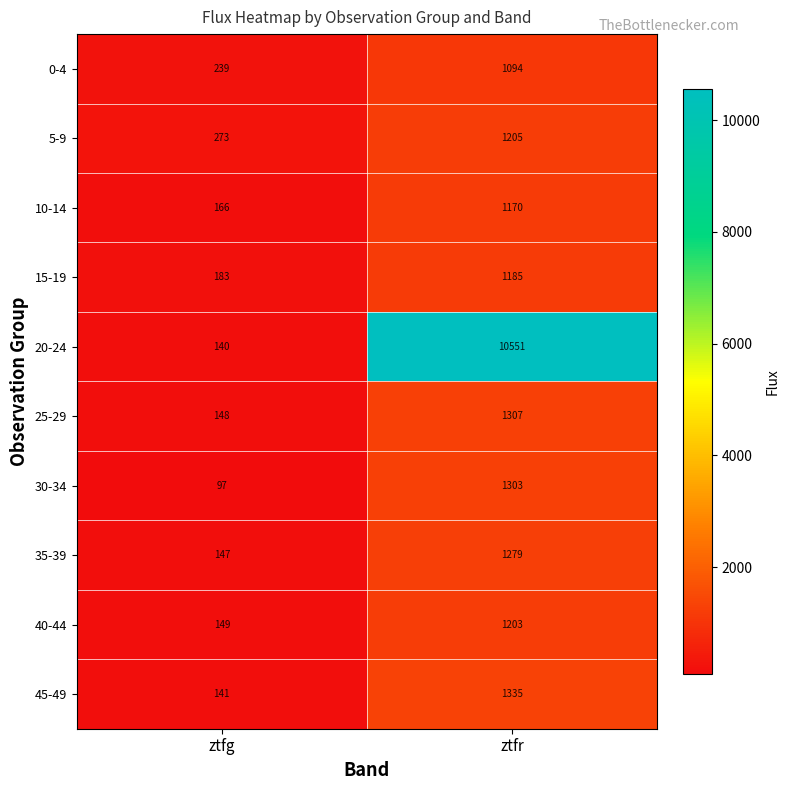

How many distinct data groups are displayed?

10